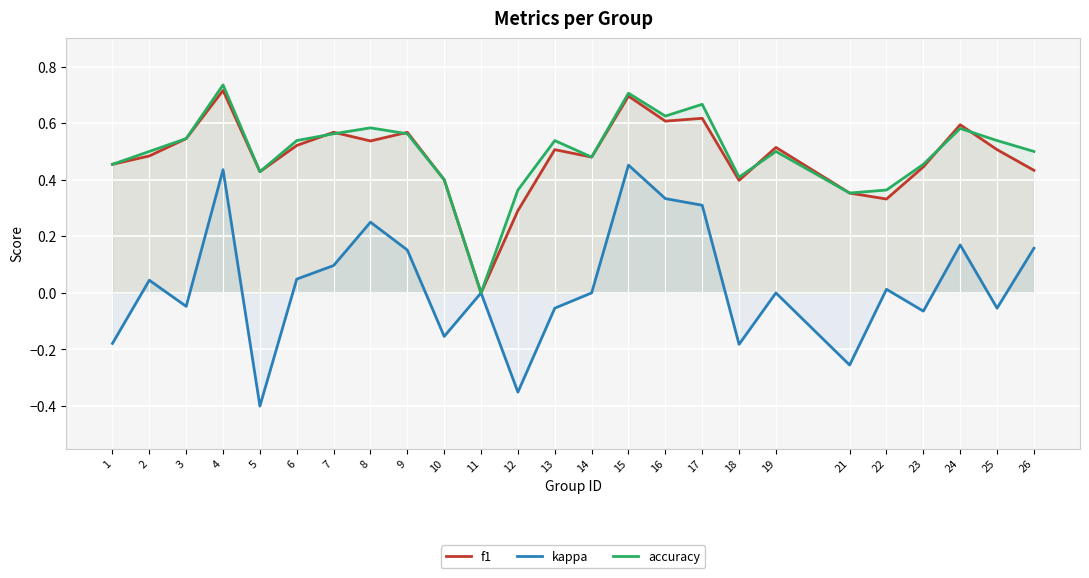

At which category does f1 reach its first local peak?

4